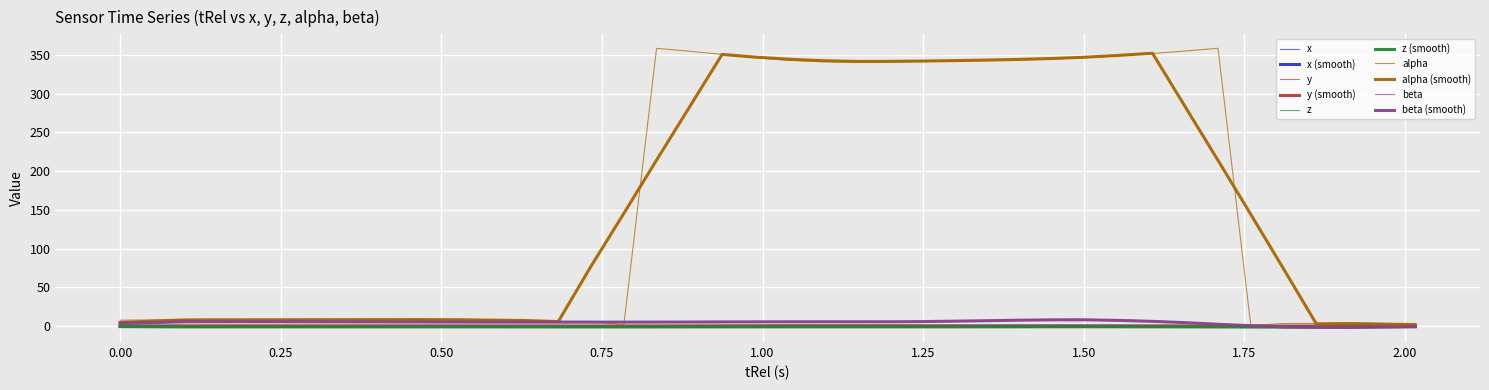

Does the chart display data point markers on the line(s)?

No